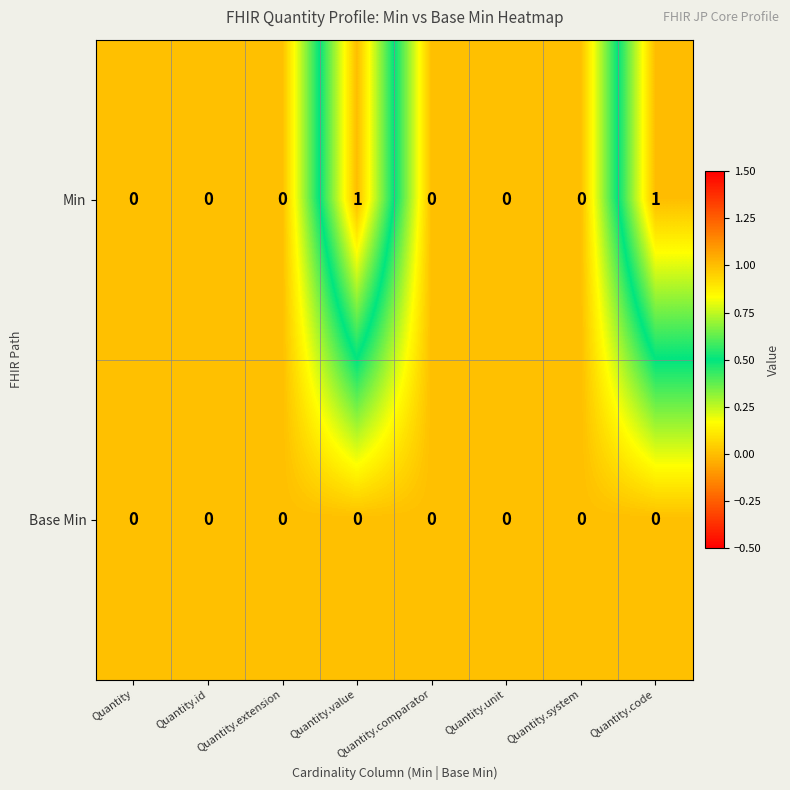

Is the value of Base Min at Quantity.code greater than the value of Min at Quantity.code?

No